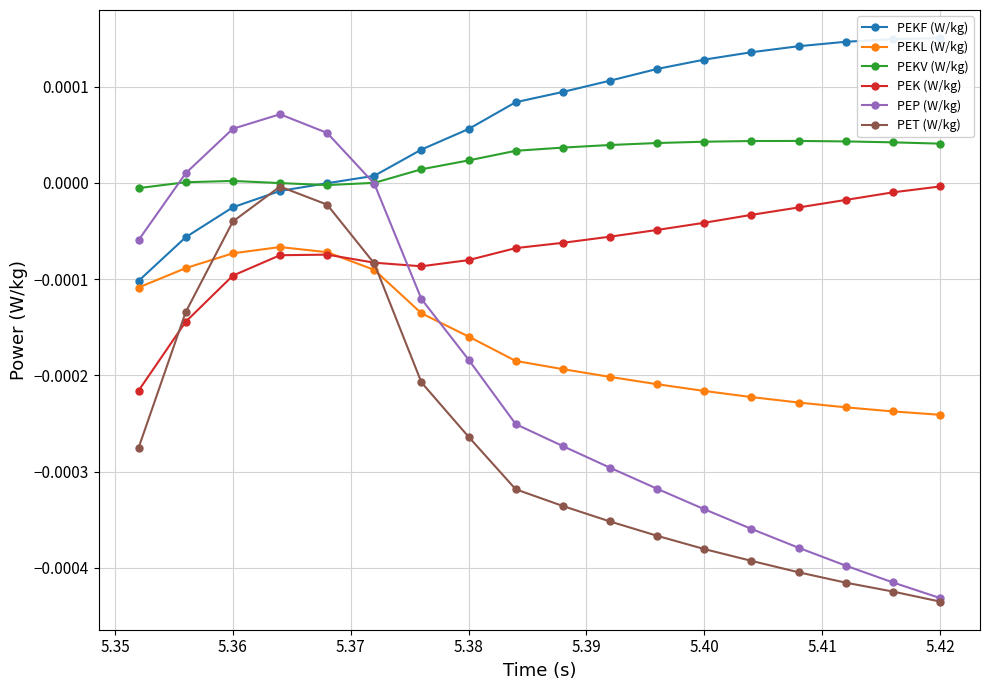

True or false: PET (W/kg) has more than 0 interior local peaks.

True